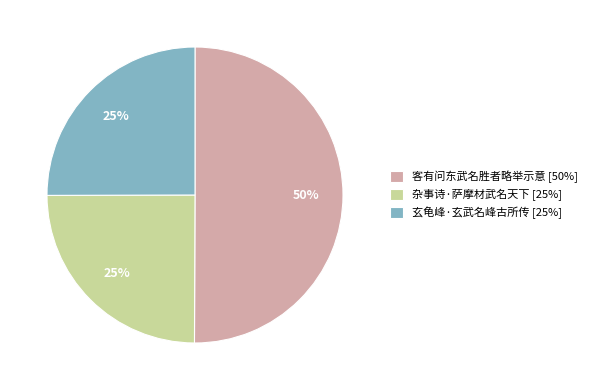

Does 杂事诗·萨摩材武名天下 represent more than half of the total?

No